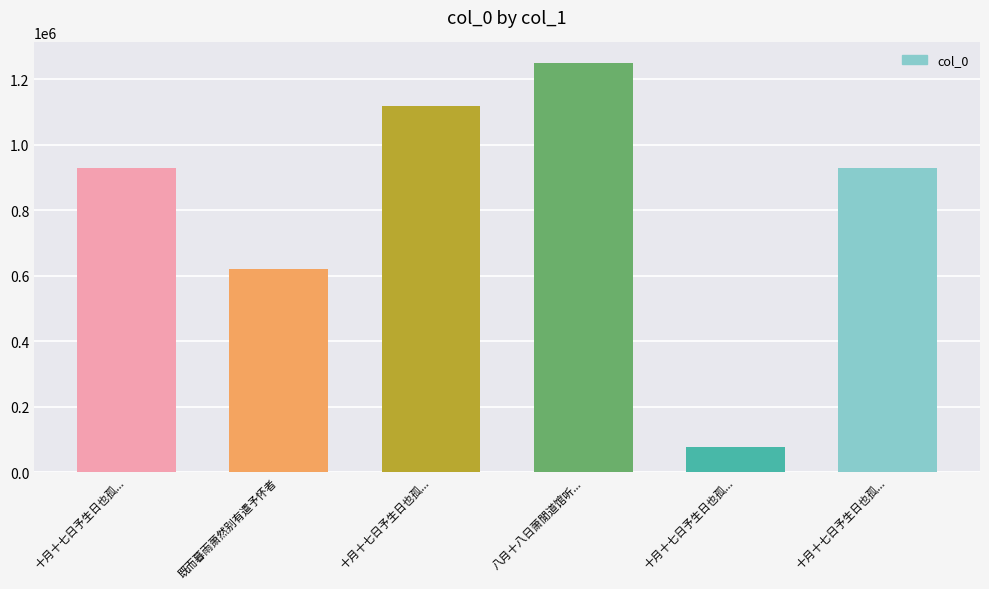

The value at 八月十八日萧閒道馆听... is 570010. True or false?

False